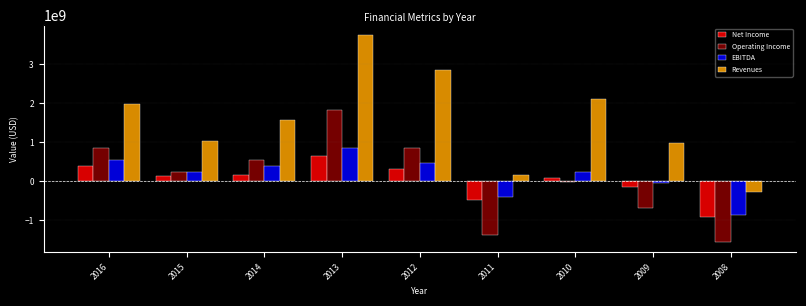

The value of Revenues at 2008 is -266705000. True or false?

True